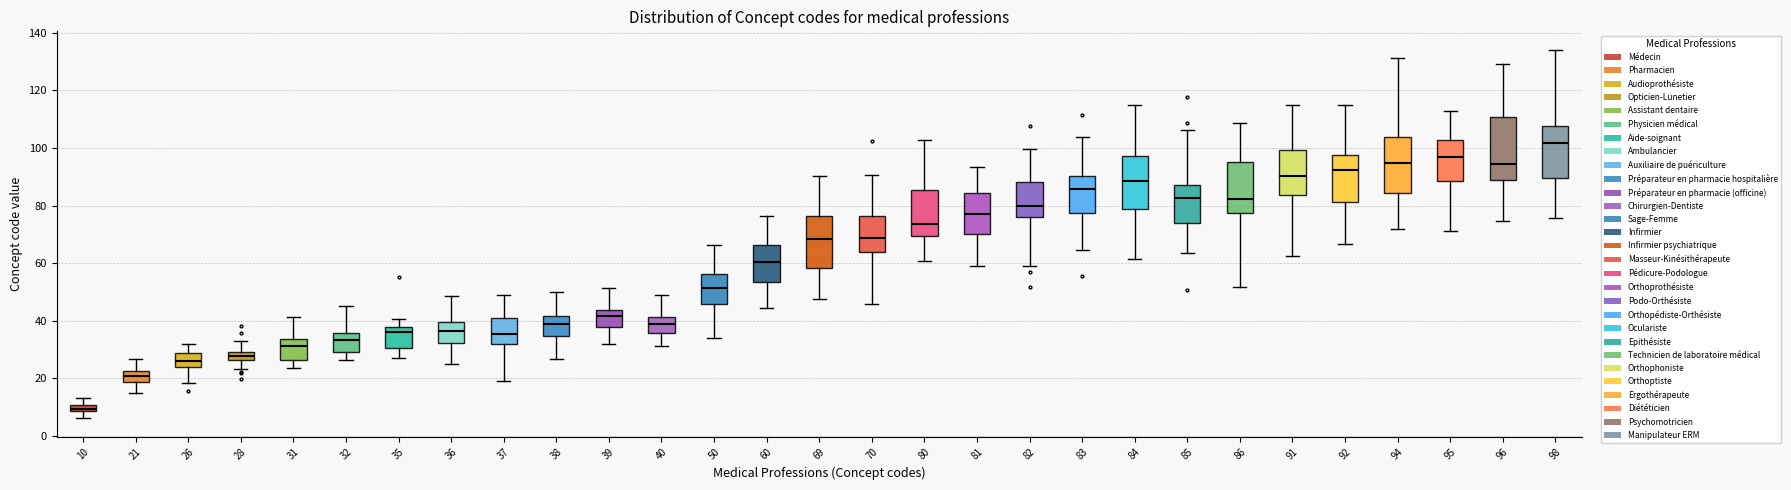

Which box has the highest median line?

98